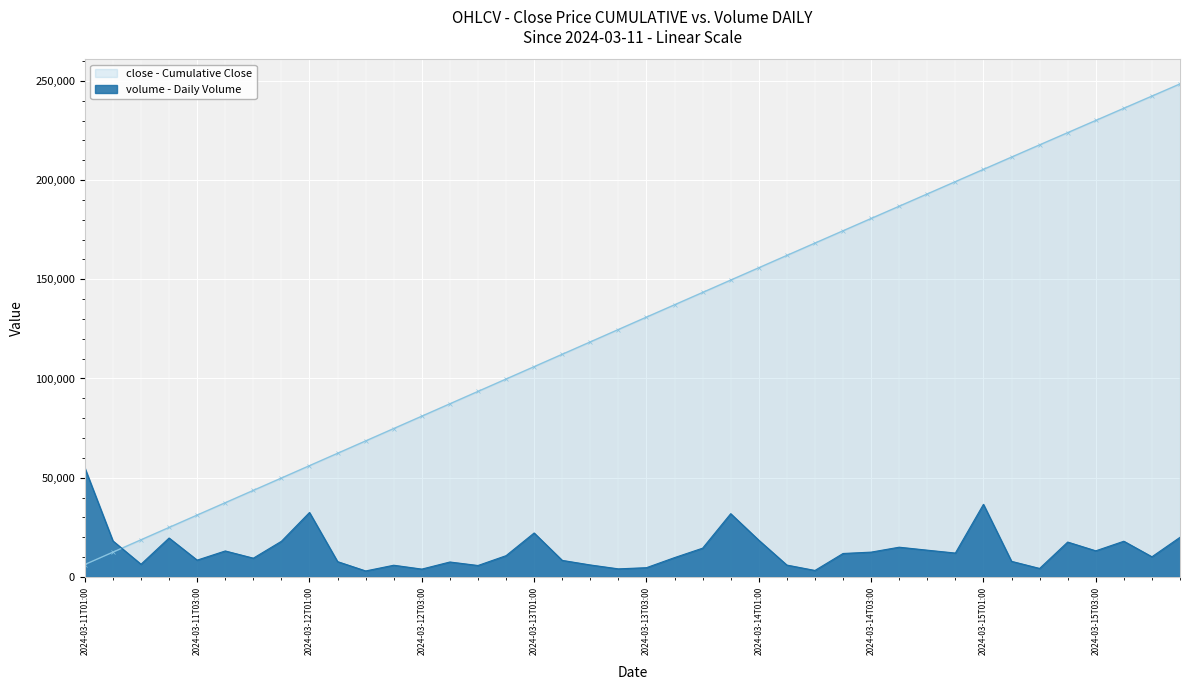

What are all the series names shown in the legend?

close - Cumulative Close, volume - Daily Volume